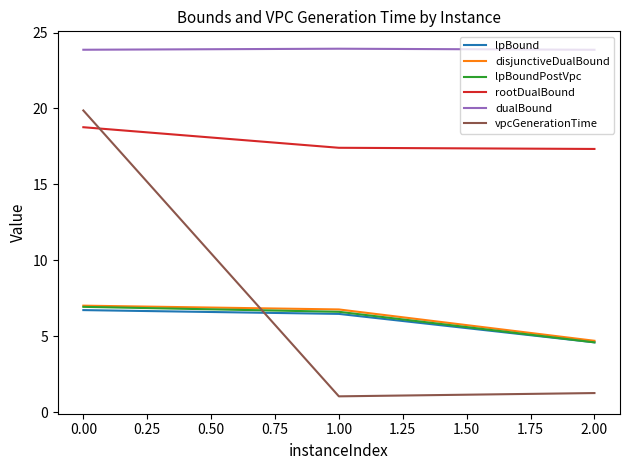

Is this an area chart (filled region under the line)?

No